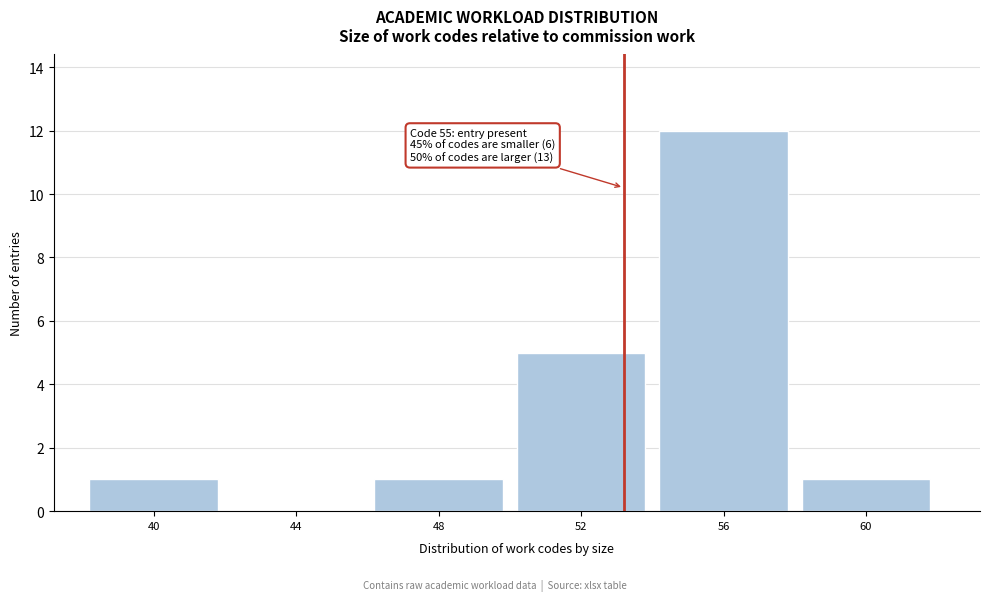

Reading right to left, list all the values displayed in this chart.

60=1	56=12	52=5	48=1	44=0	40=1